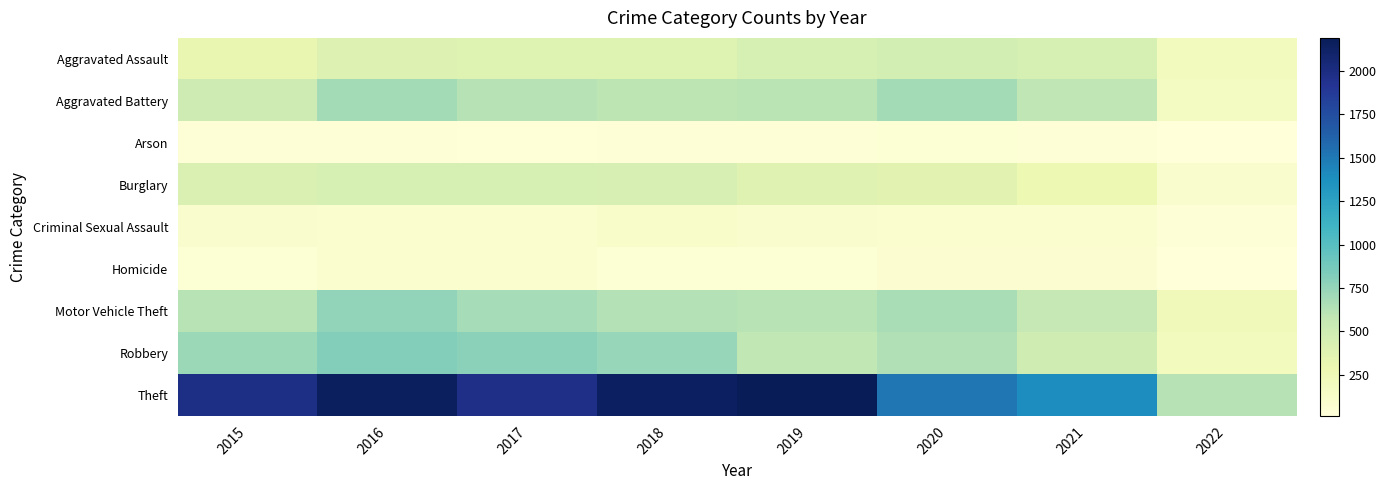

Reading right to left, transcribe all the data shown in this chart.

Aggravated Assault: 2022=194	2021=452	2020=468	2019=452	2018=392	2017=396	2016=402	2015=323
Aggravated Battery: 2022=173	2021=587	2020=691	2019=608	2018=600	2017=623	2016=691	2015=515
Arson: 2022=14	2021=43	2020=55	2019=32	2018=37	2017=23	2016=40	2015=35
Burglary: 2022=107	2021=280	2020=363	2019=383	2018=443	2017=453	2016=451	2015=422
Criminal Sexual Assault: 2022=40	2021=84	2020=88	2019=102	2018=122	2017=90	2016=87	2015=105
Homicide: 2022=19	2021=69	2020=81	2019=53	2018=56	2017=82	2016=87	2015=50
Motor Vehicle Theft: 2022=233	2021=560	2020=675	2019=611	2018=631	2017=680	2016=756	2015=614
Robbery: 2022=196	2021=506	2020=639	2019=577	2018=741	2017=780	2016=819	2015=726
Theft: 2022=622	2021=1392	2020=1518	2019=2190	2018=2140	2017=1968	2016=2148	2015=1981